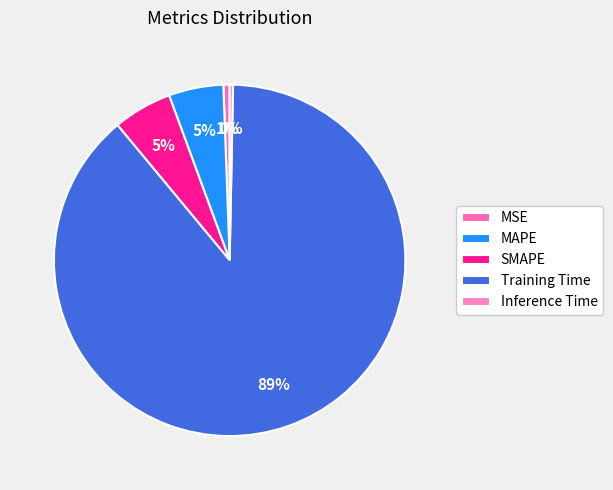

How many slices are in this pie chart?

5